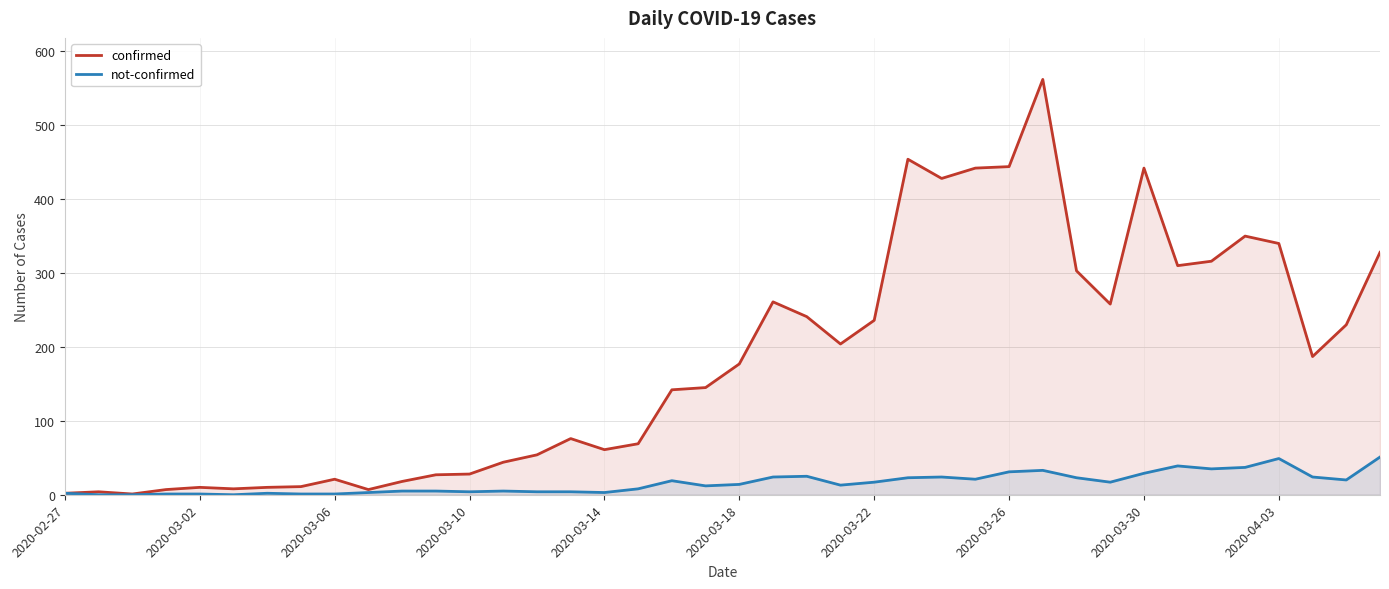

Which series has the largest total across all categories?

confirmed